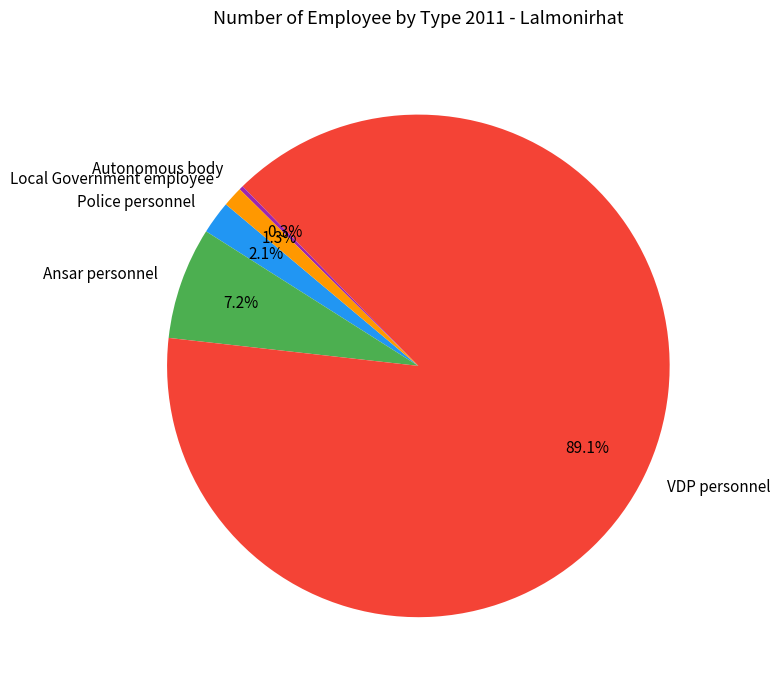

Which category accounts for the majority?

VDP personnel